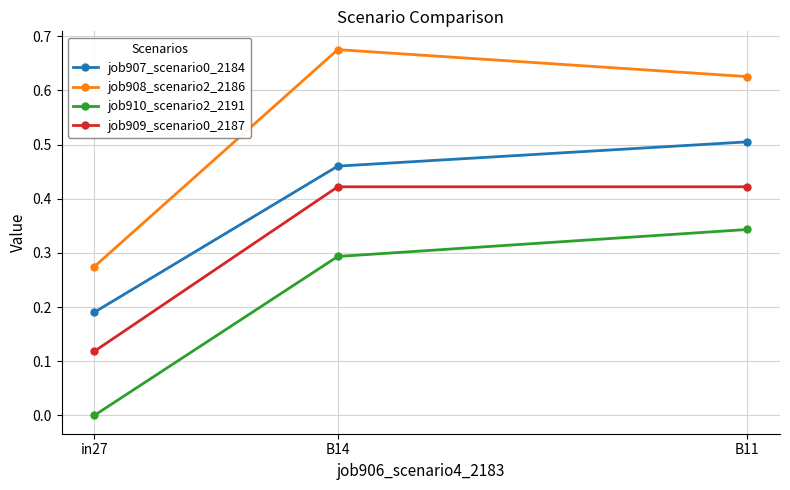

What position from the right is B11?

1